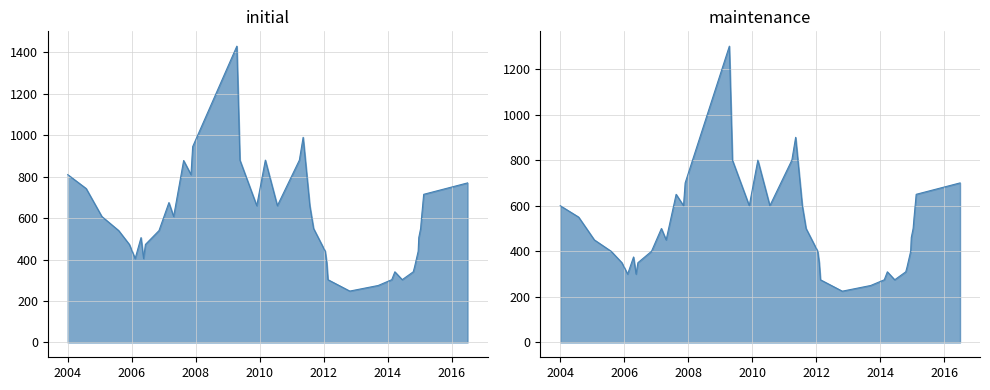

How many categories are shown in the chart?

40